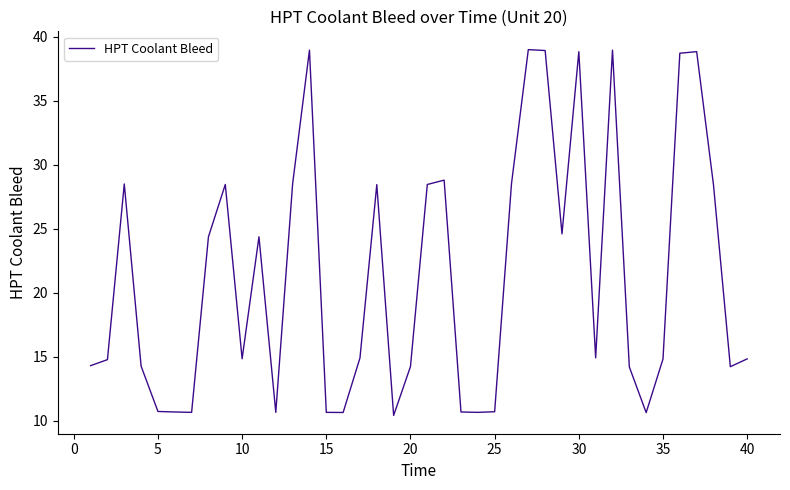

What is the average value?

21.3